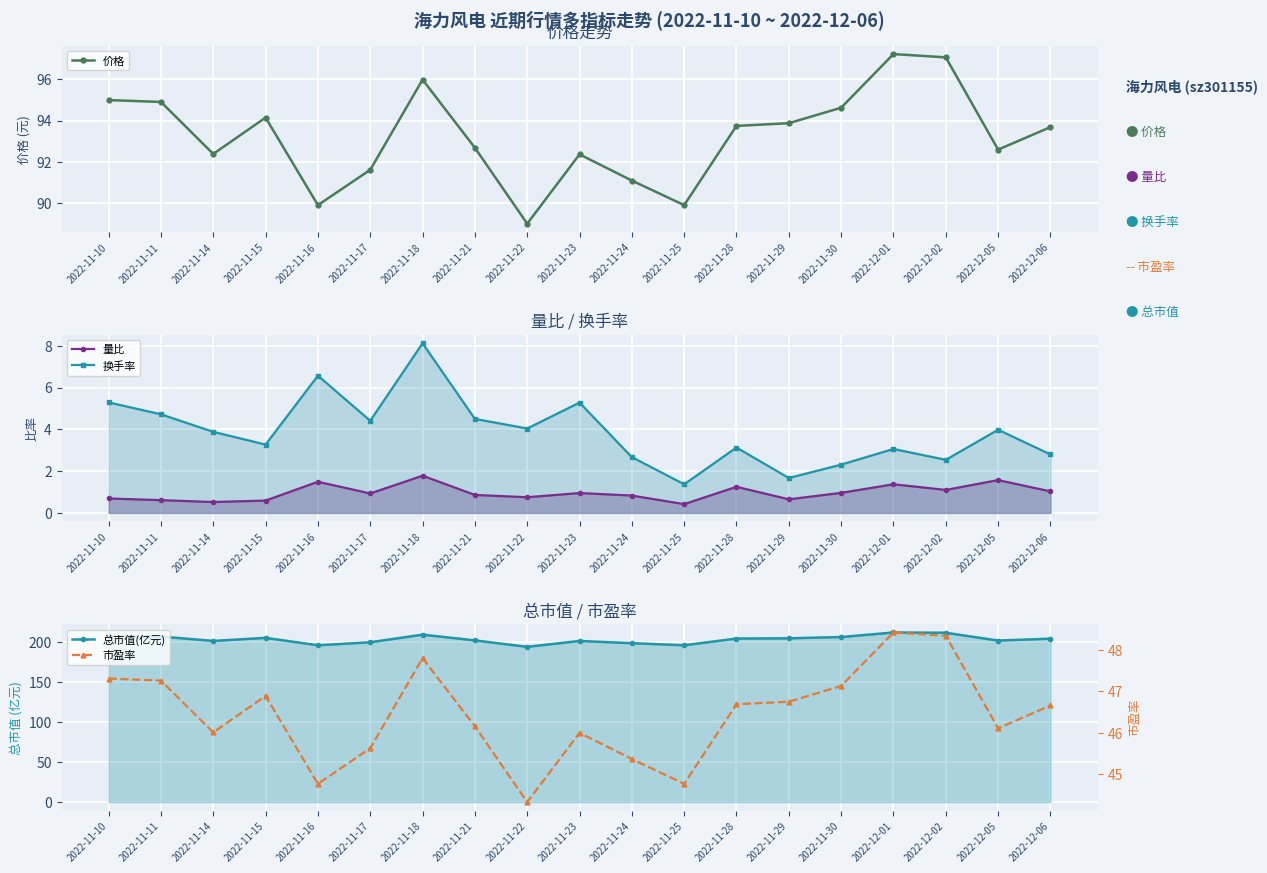

The 市盈率 series shows 25.8 at 2022-11-18. True or false?

False